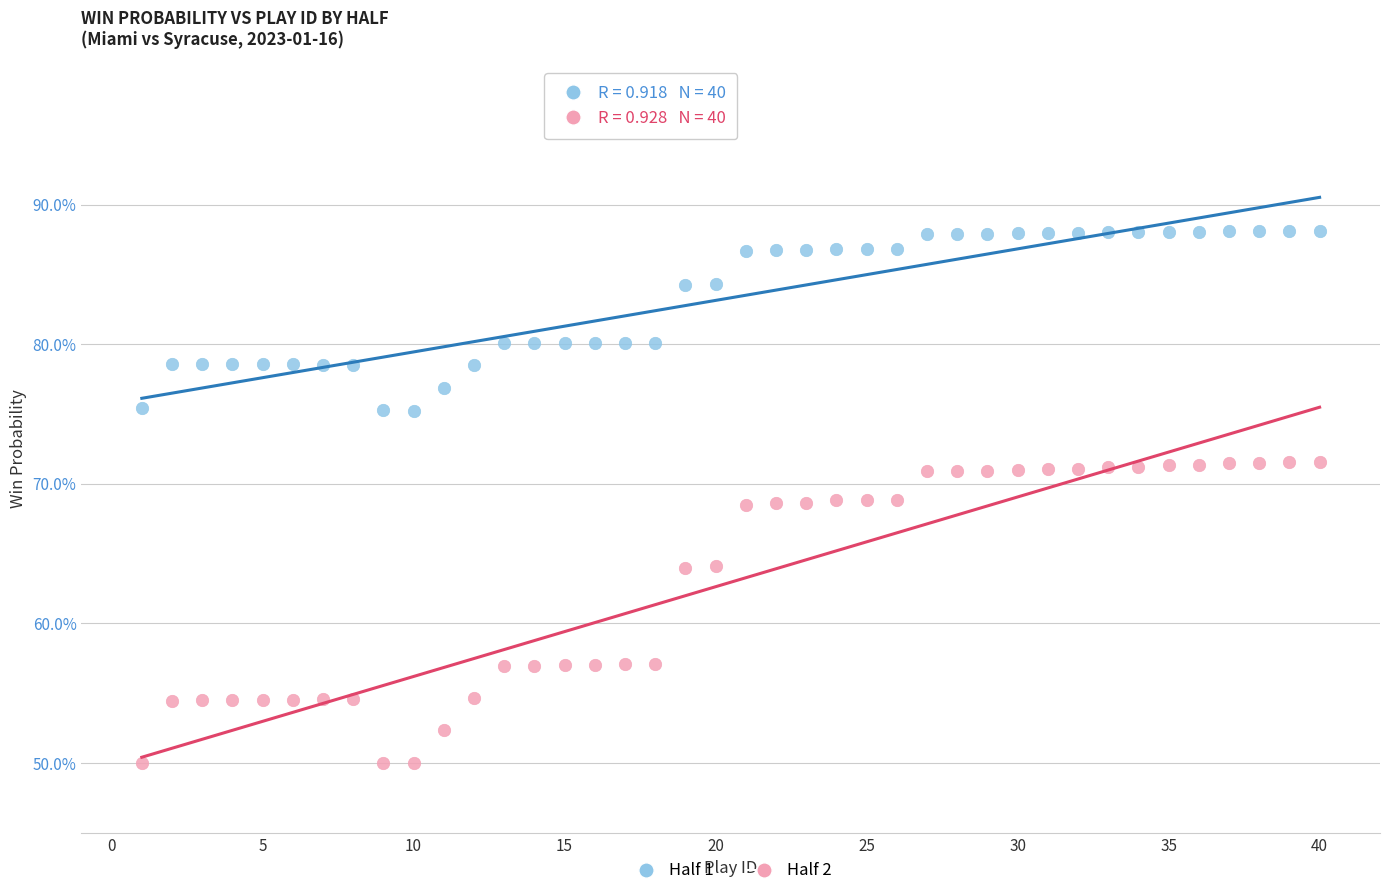

What are all the series names shown in the legend?

Half 1, Half 2